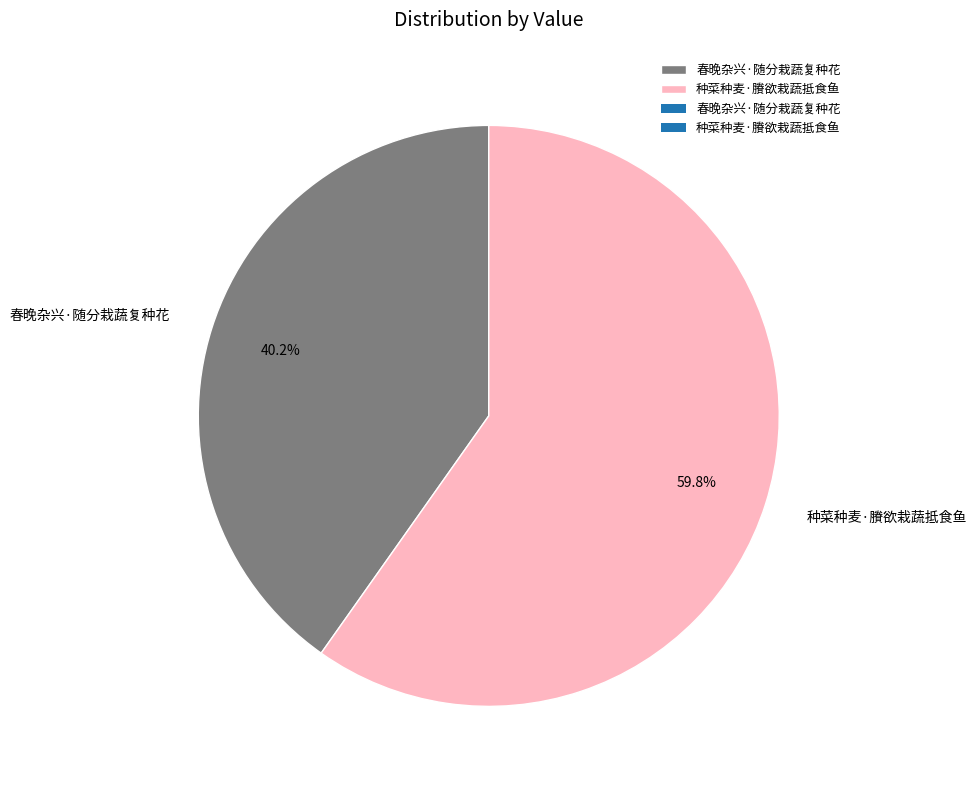

To the nearest percent, what is the difference between the largest and smallest slice percentages?

20%